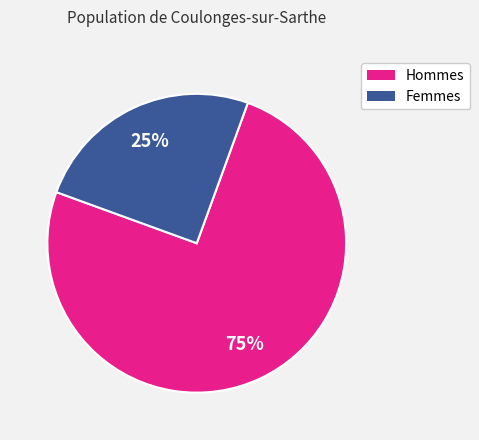

To the nearest percent, what is the difference between the largest and smallest slice percentages?

50%